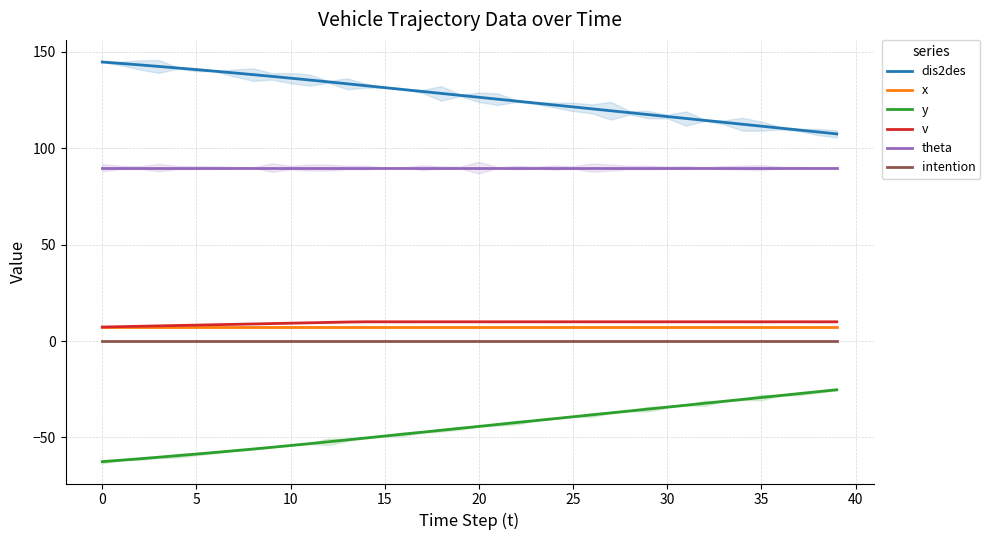

What is the total value across all series at 31?

189.7